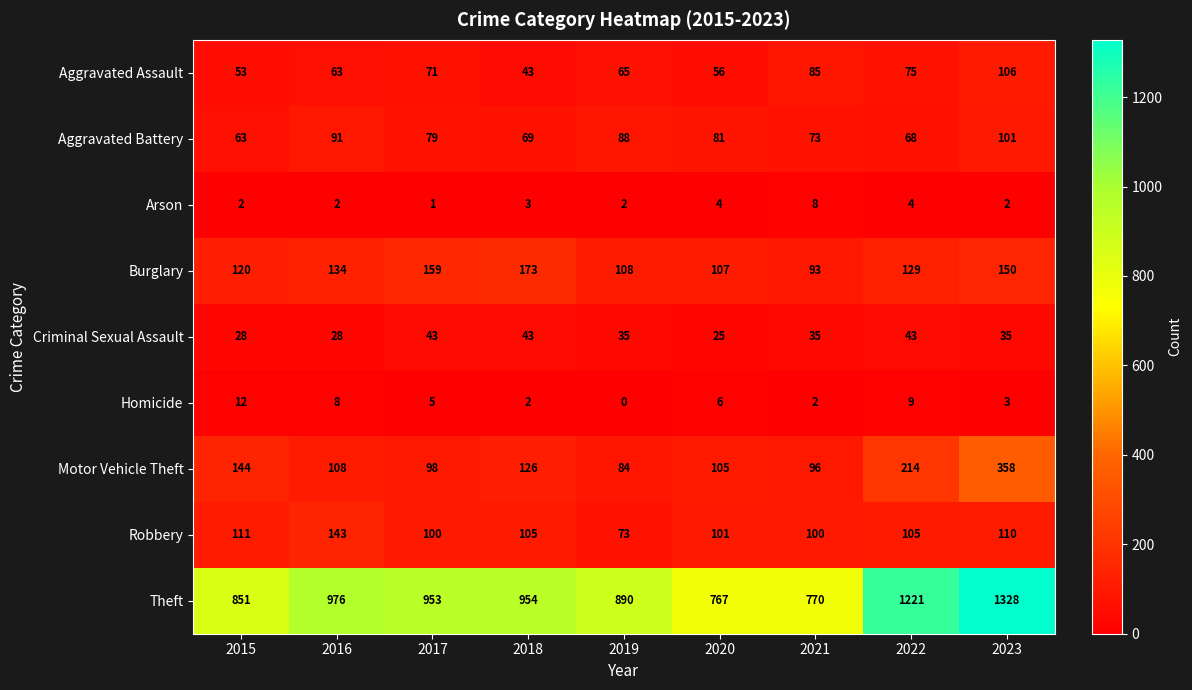

Which series has the largest total across all categories?

Theft